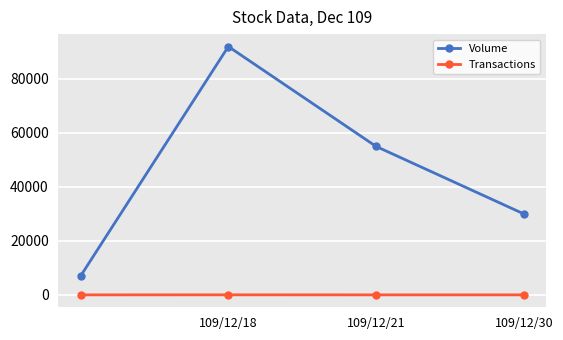

True or false: Transactions and Volume cross at least once.

False